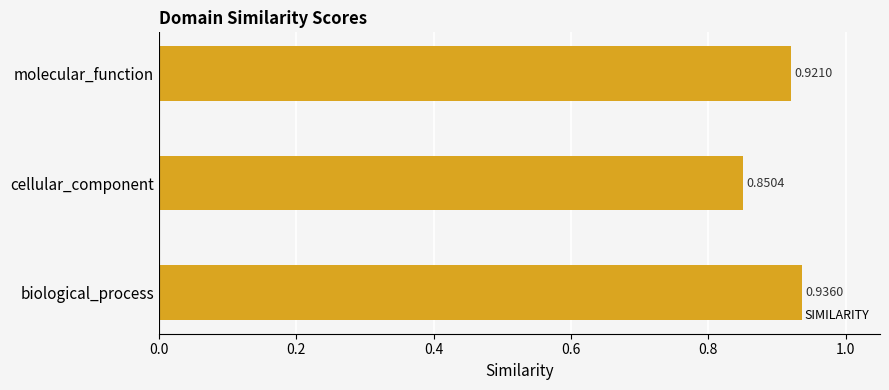

Between biological_process and cellular_component, which is larger?

biological_process